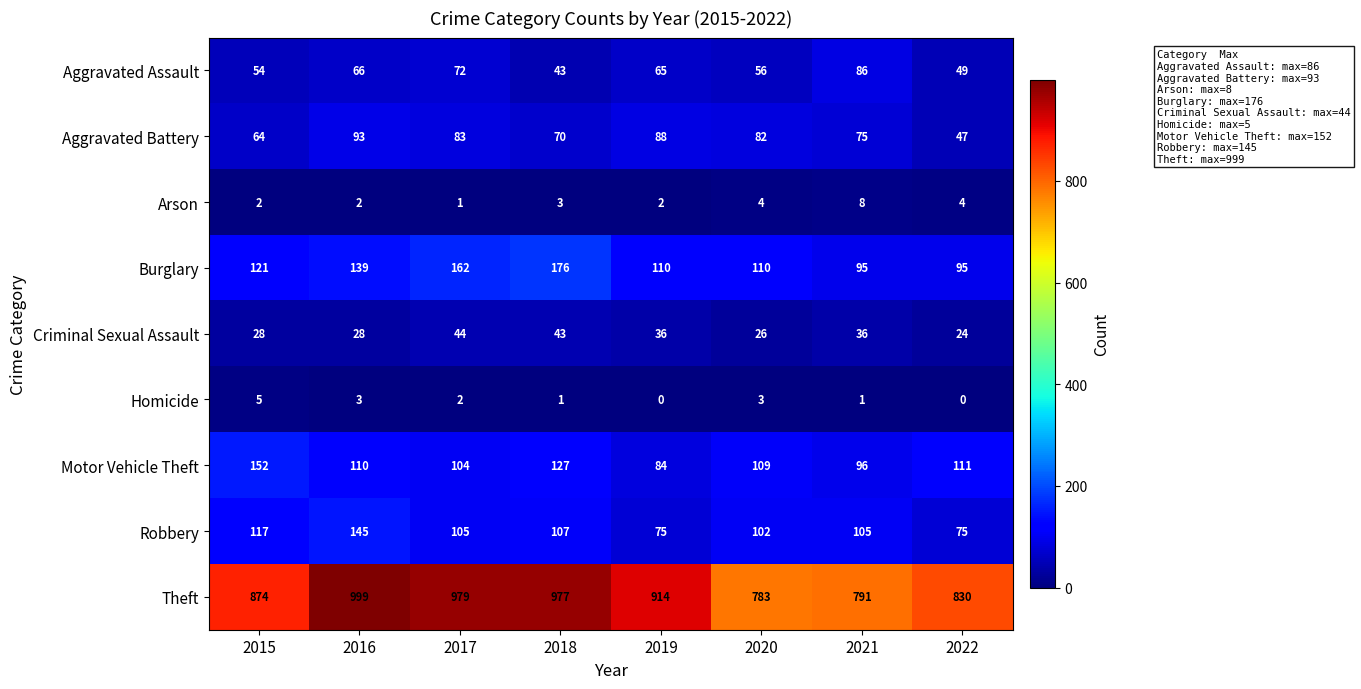

Rank the series at 2020 from lowest to highest value.

Homicide, Arson, Criminal Sexual Assault, Aggravated Assault, Aggravated Battery, Robbery, Motor Vehicle Theft, Burglary, Theft